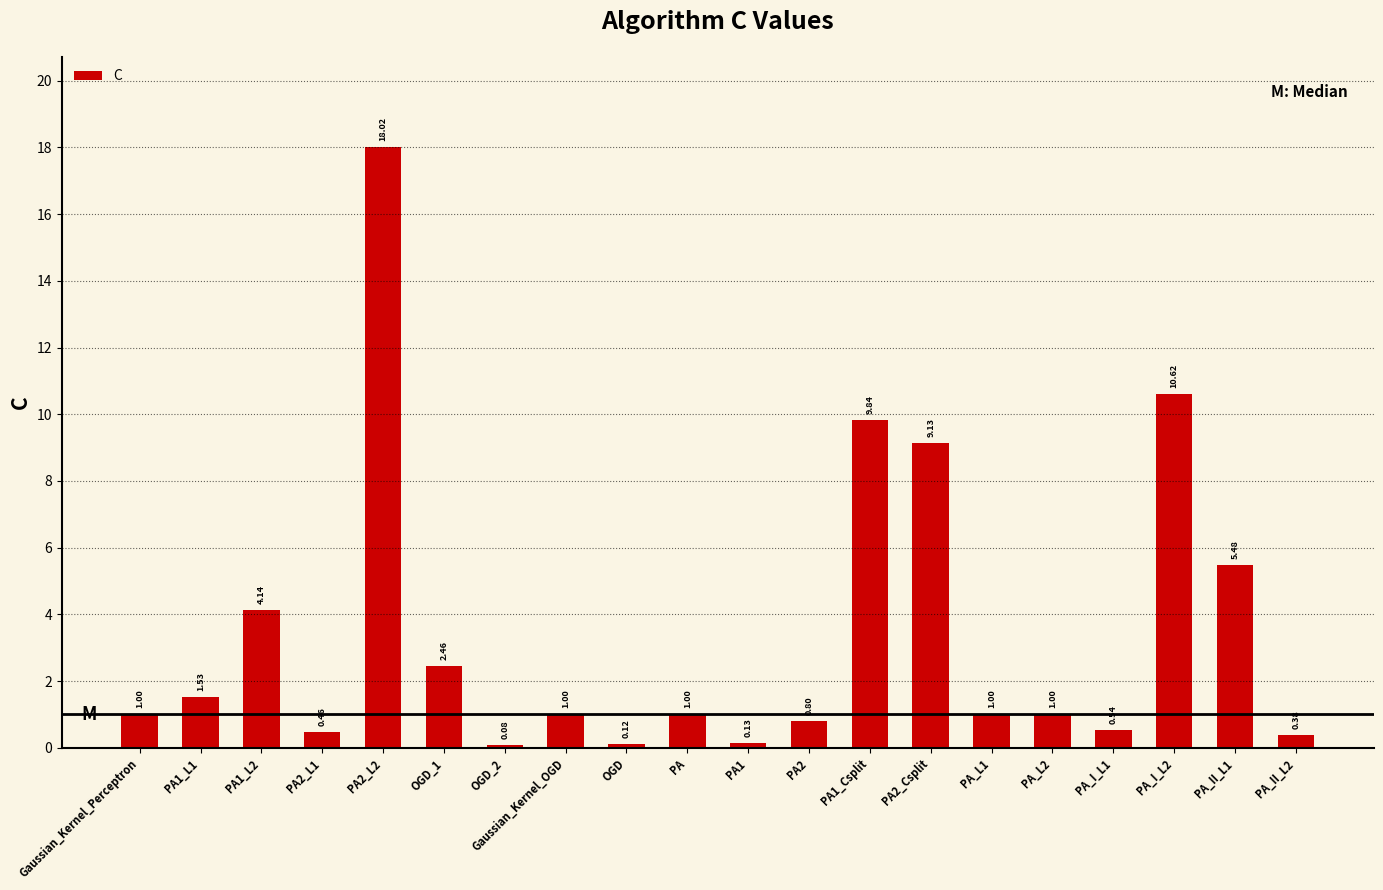

How many bars are there in total?

20